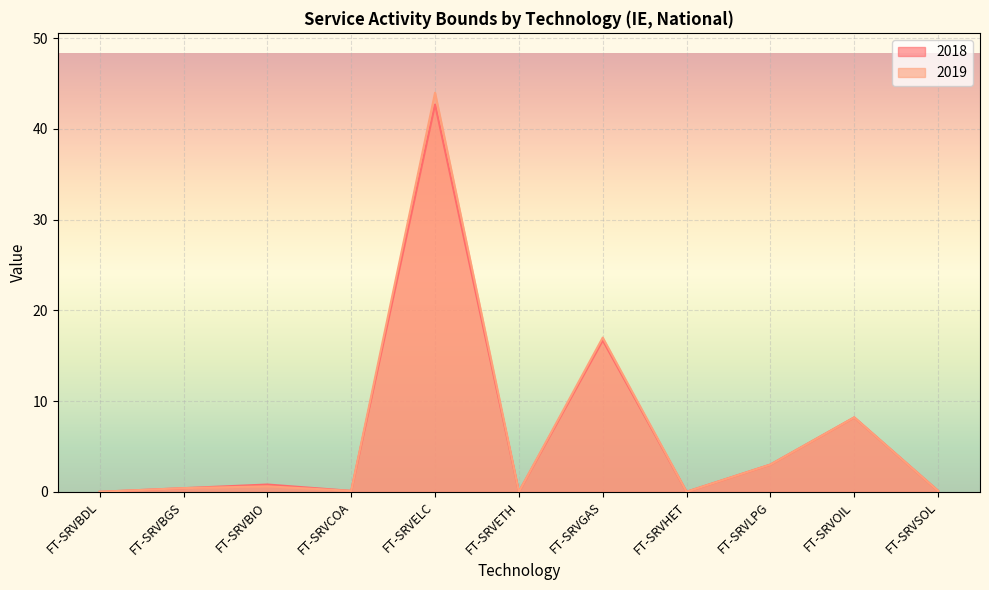

List the series in order of their overall mean, highest first.

2019, 2018